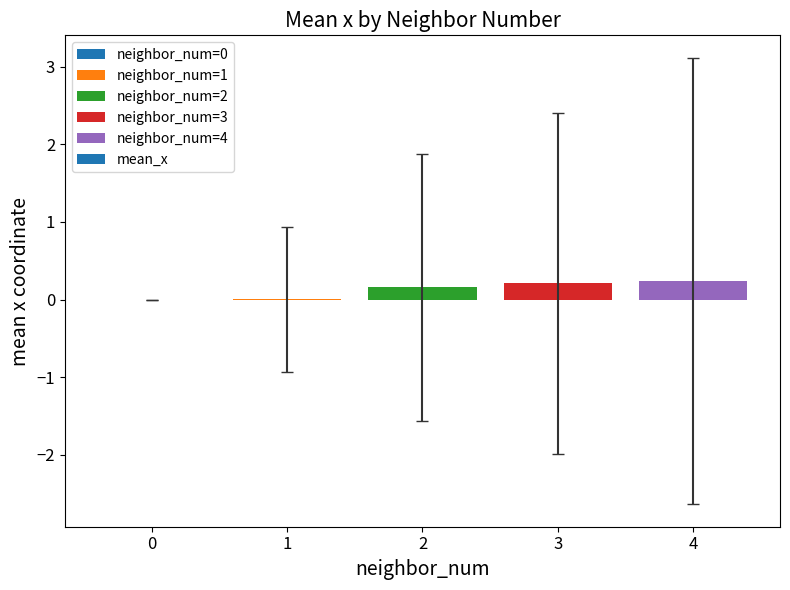

What is the average value?

0.1